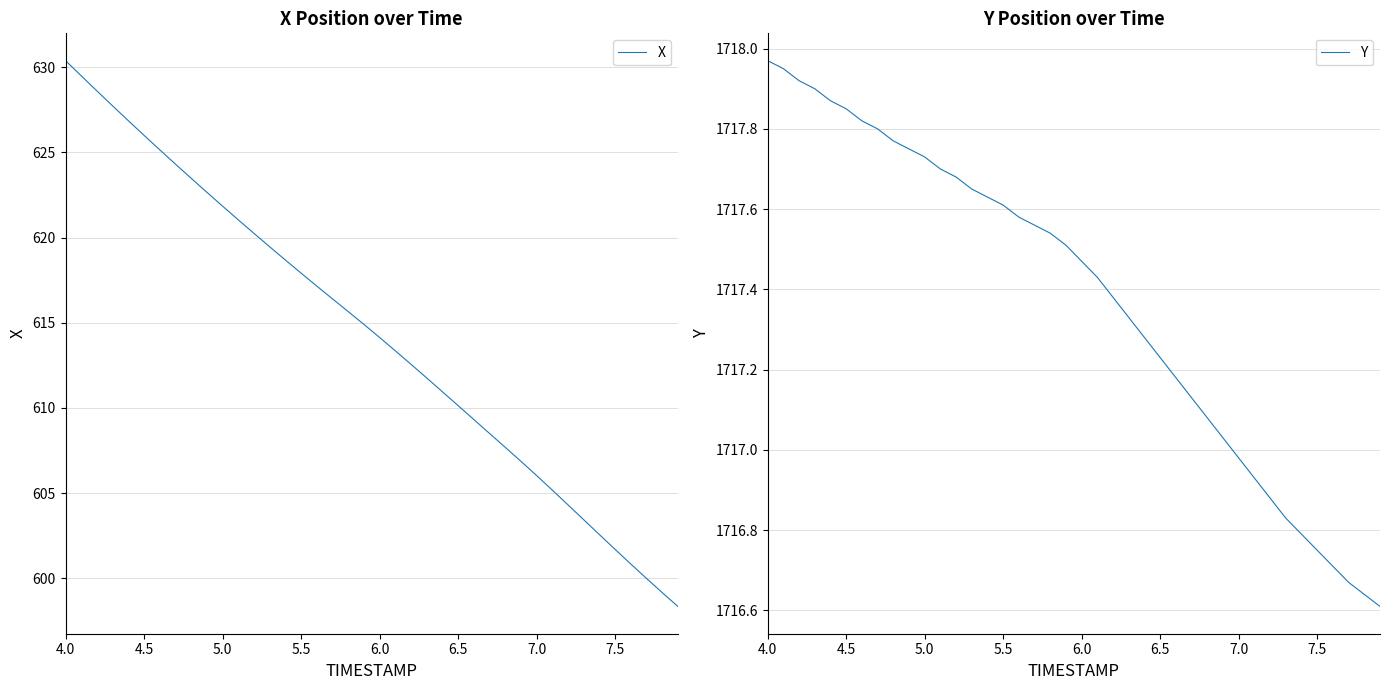

True or false: Y and X cross at least once.

False